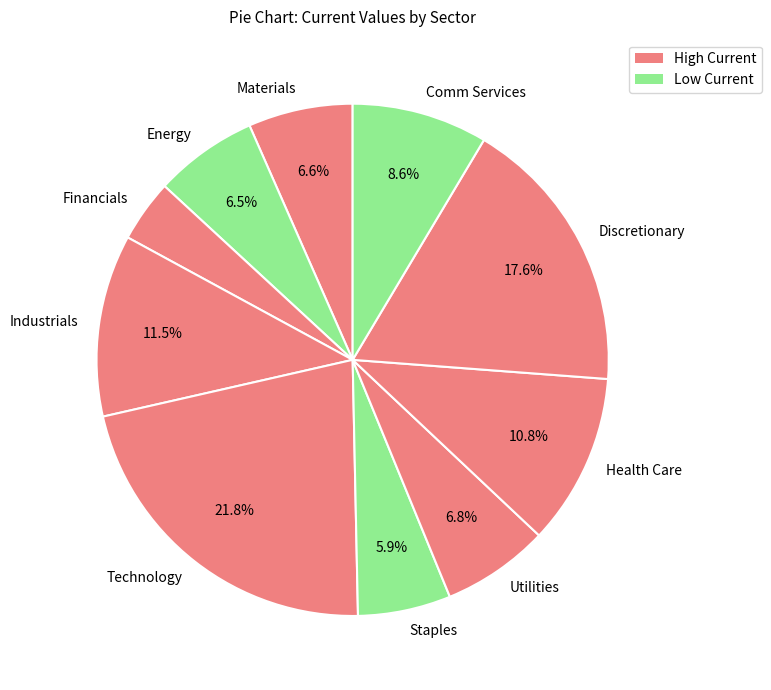

Does Technology account for over 50% of the chart?

No